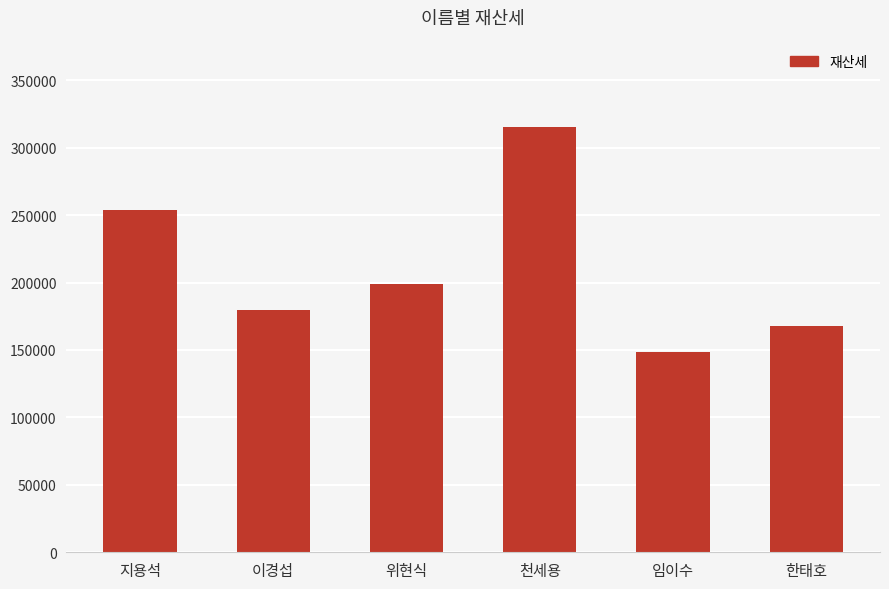

The value at 한태호 is 167500. True or false?

True